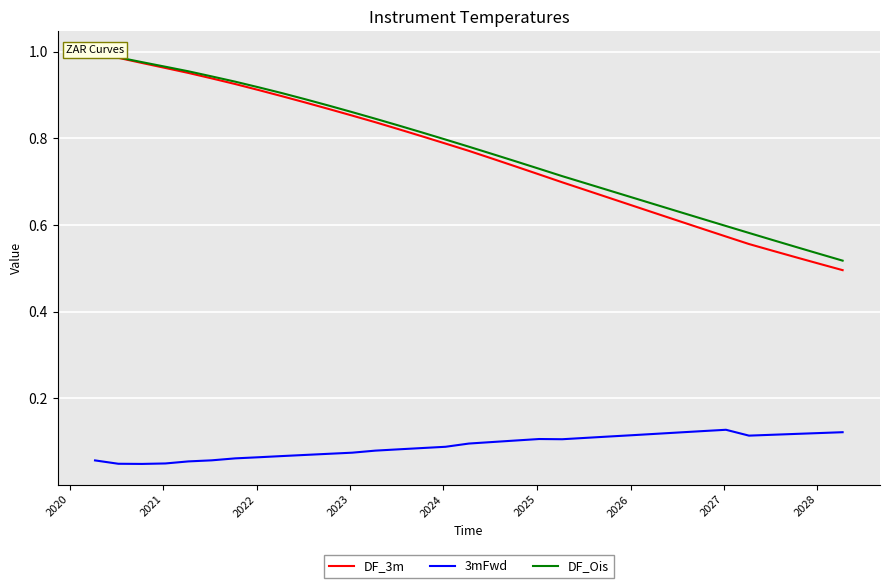

Which series has the largest range (max minus min)?

DF_3m